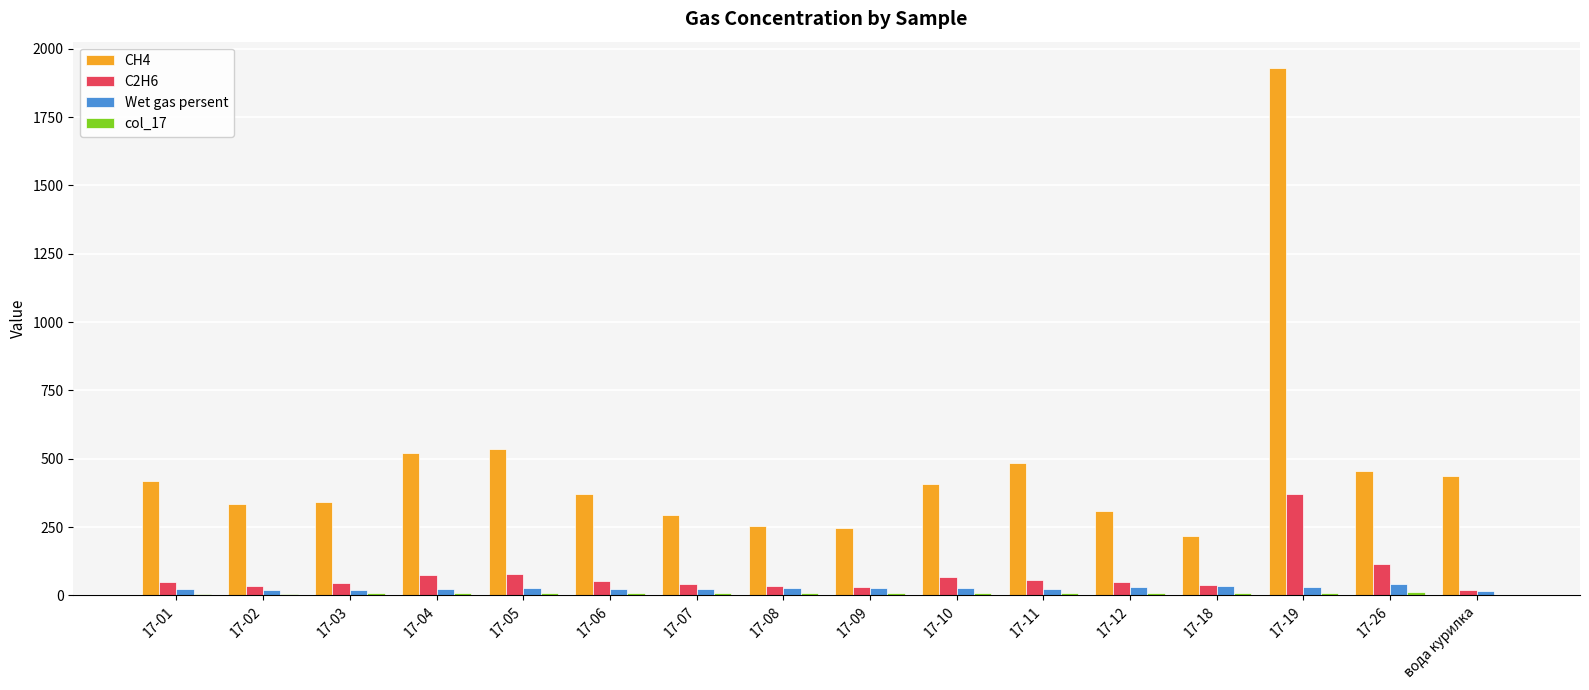

Which category has the highest value across all series?

17-19